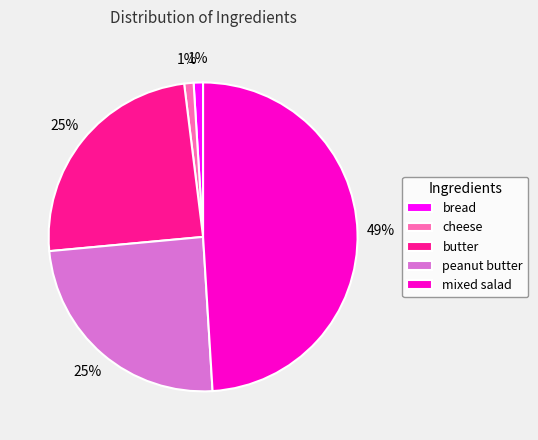

Do bread and cheese together represent more than half of the pie?

No